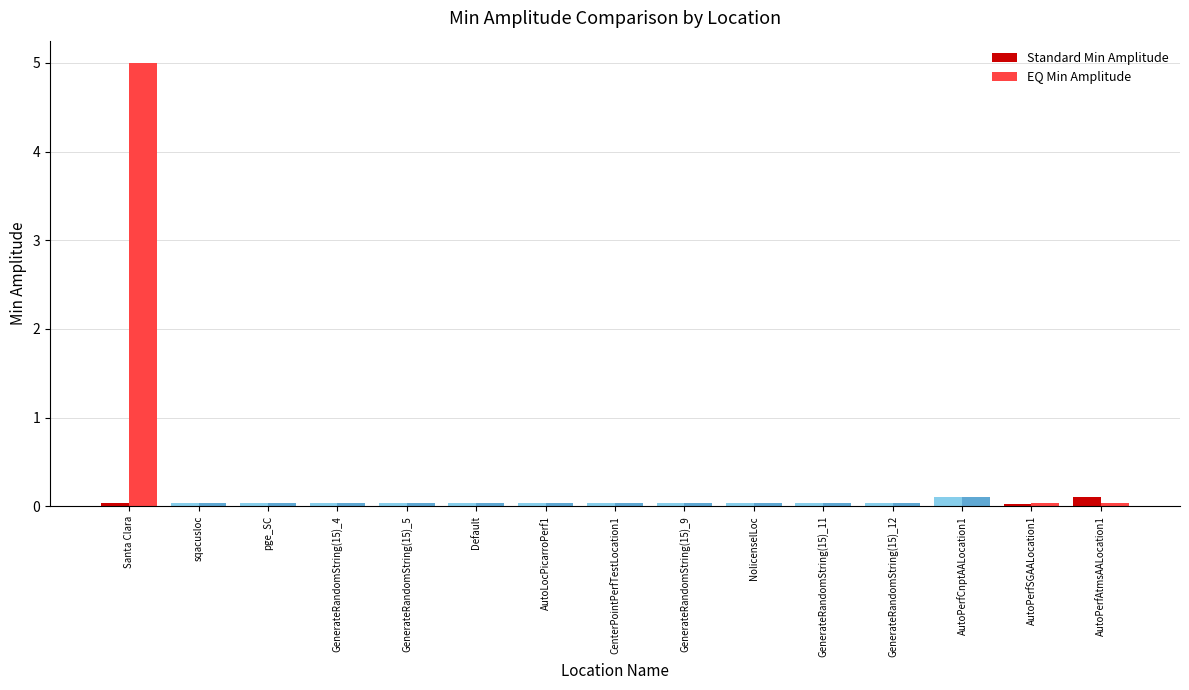

List the series in order of their overall mean, lowest first.

Standard Min Amplitude, EQ Min Amplitude